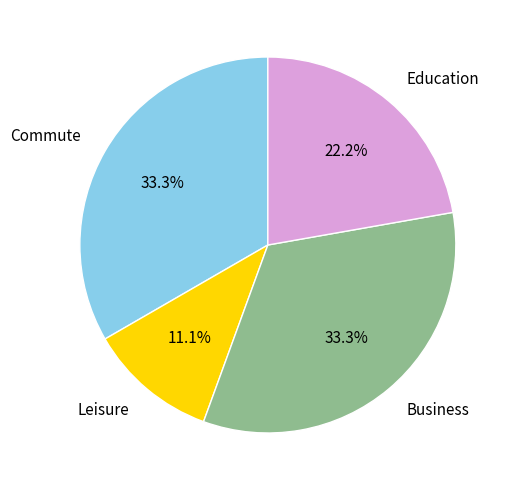

Does Commute represent more than half of the total?

No